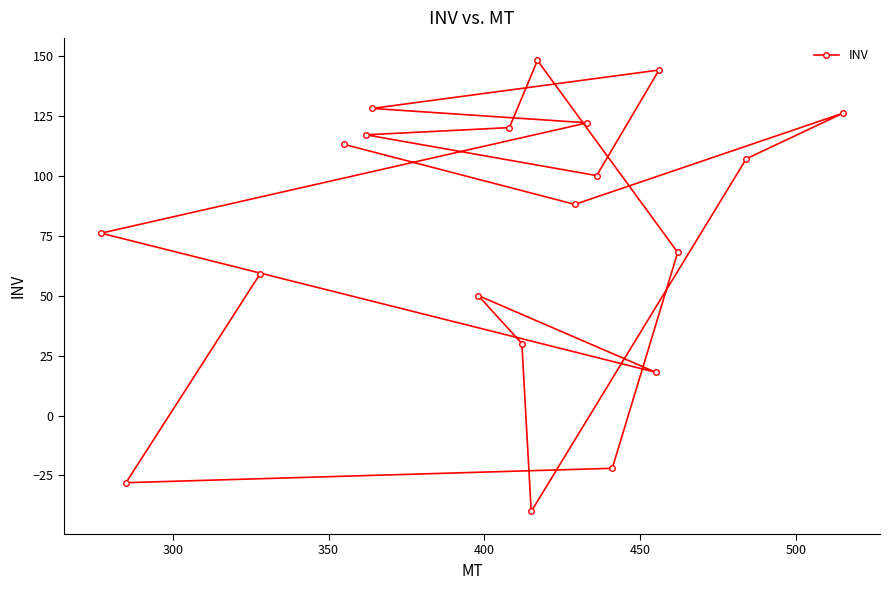

What is the difference between the maximum and minimum values?

188